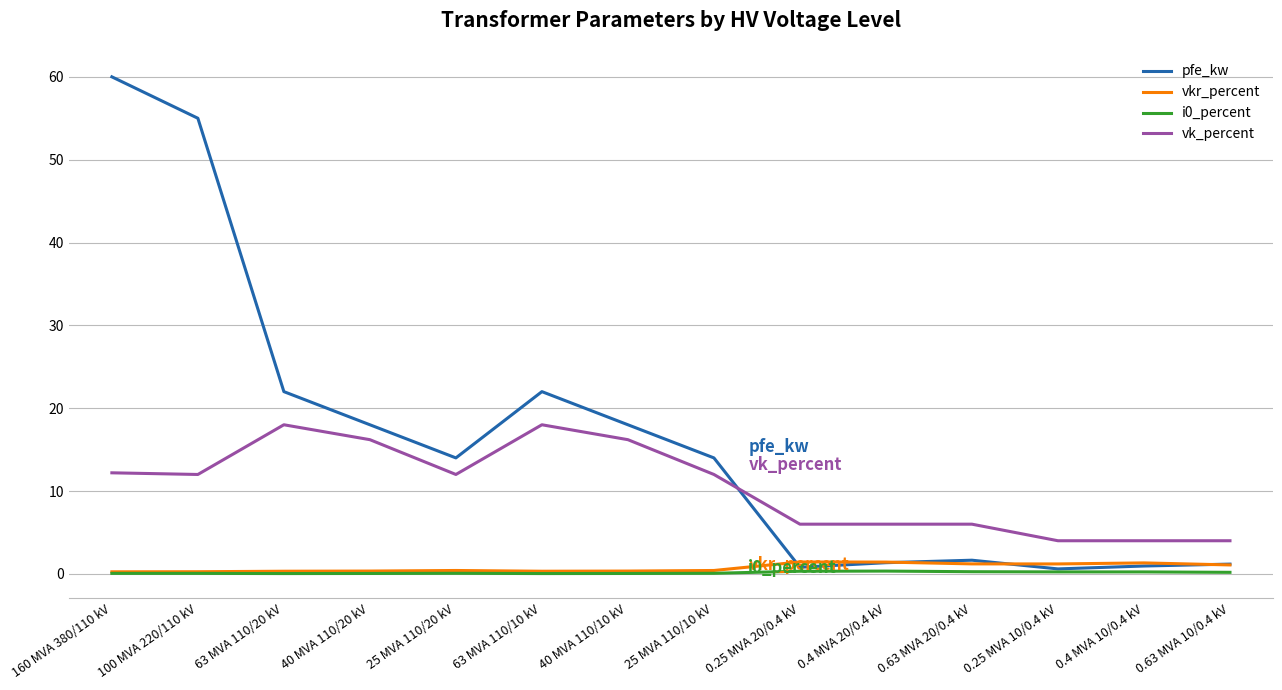

True or false: pfe_kw has more than 1 points higher than both neighbors.

True